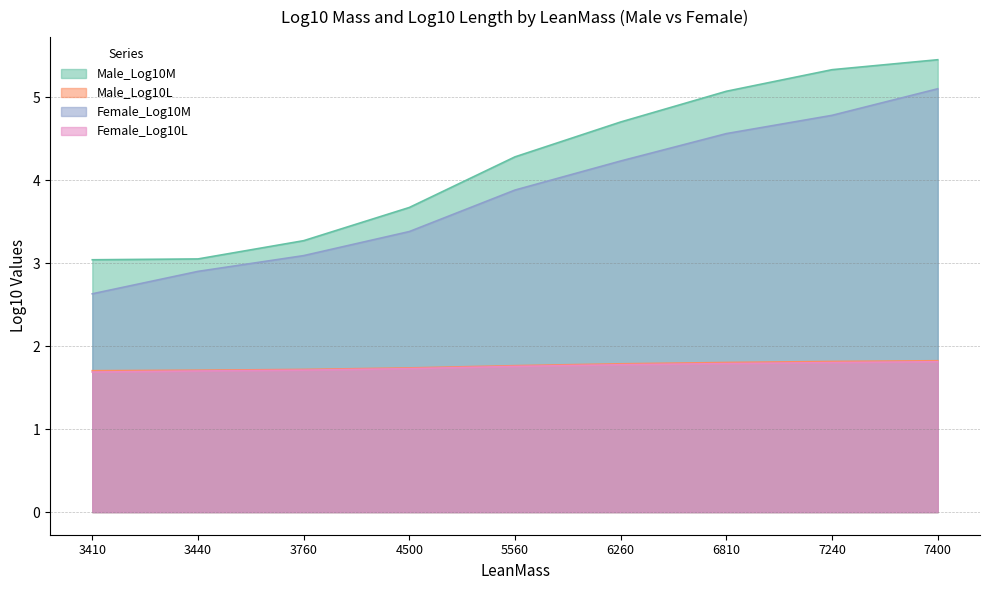

Between 6260 and 7400, which series saw the biggest shift?

Female_Log10M